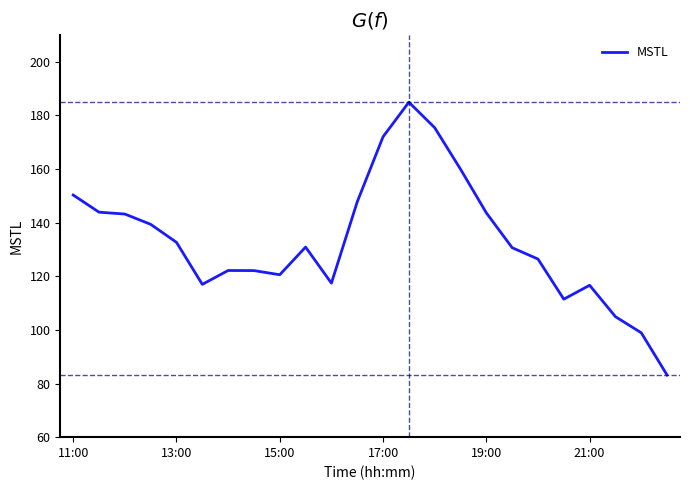

What is the maximum value shown in the chart?

184.9